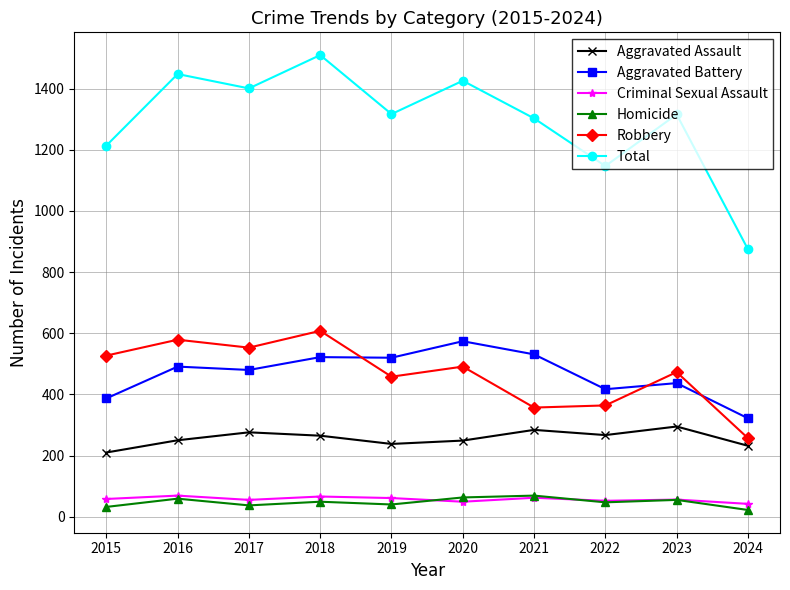

What is the difference between the highest and lowest values at 2016?

1389